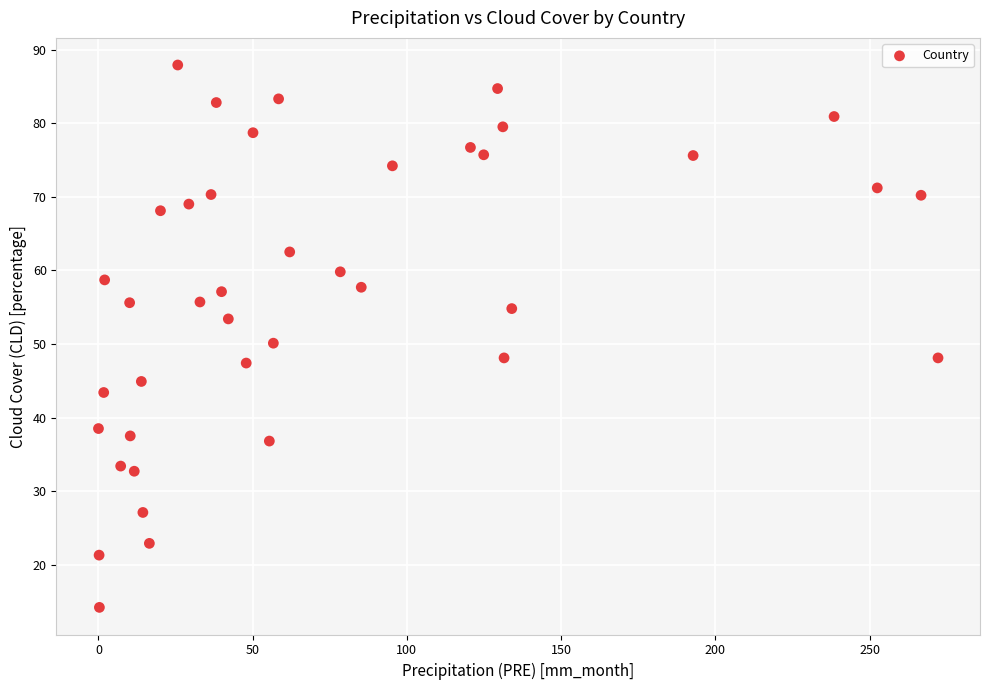

What Y value in the scatter plot is closest to 51?

50.1